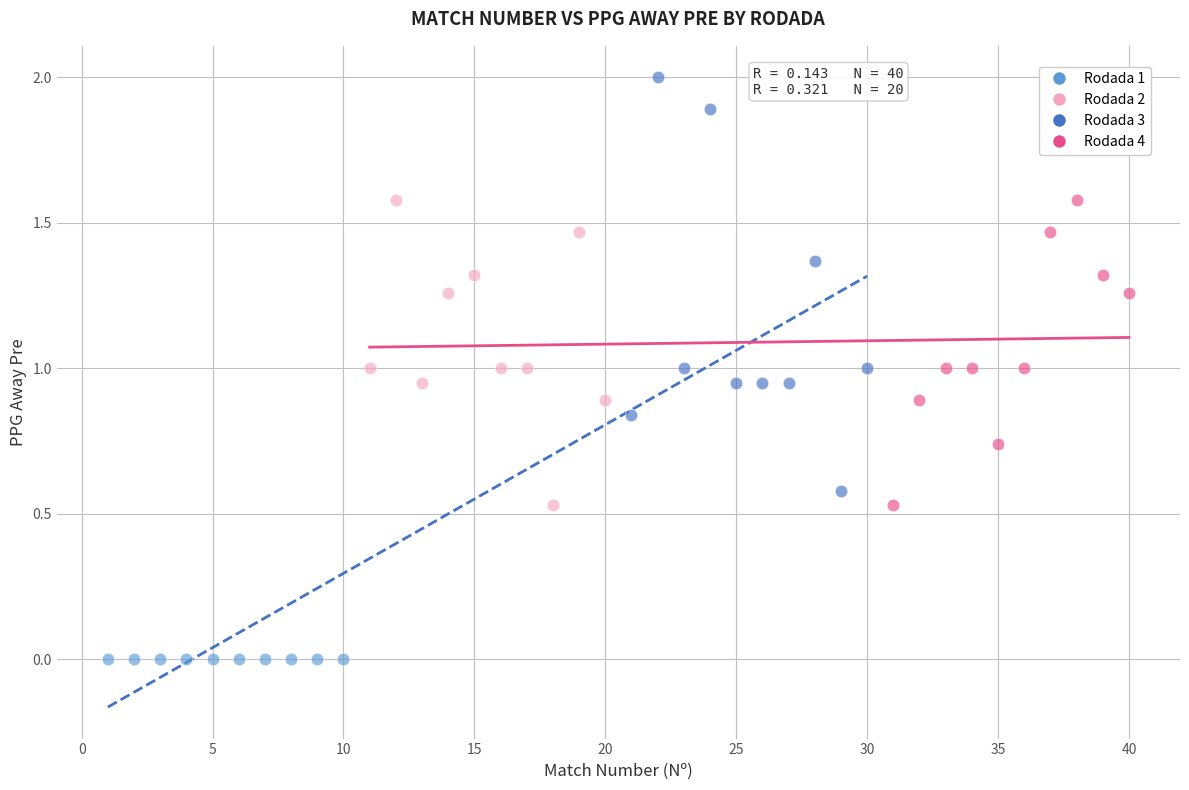

Which series contains the lowest Y value?

Rodada 1